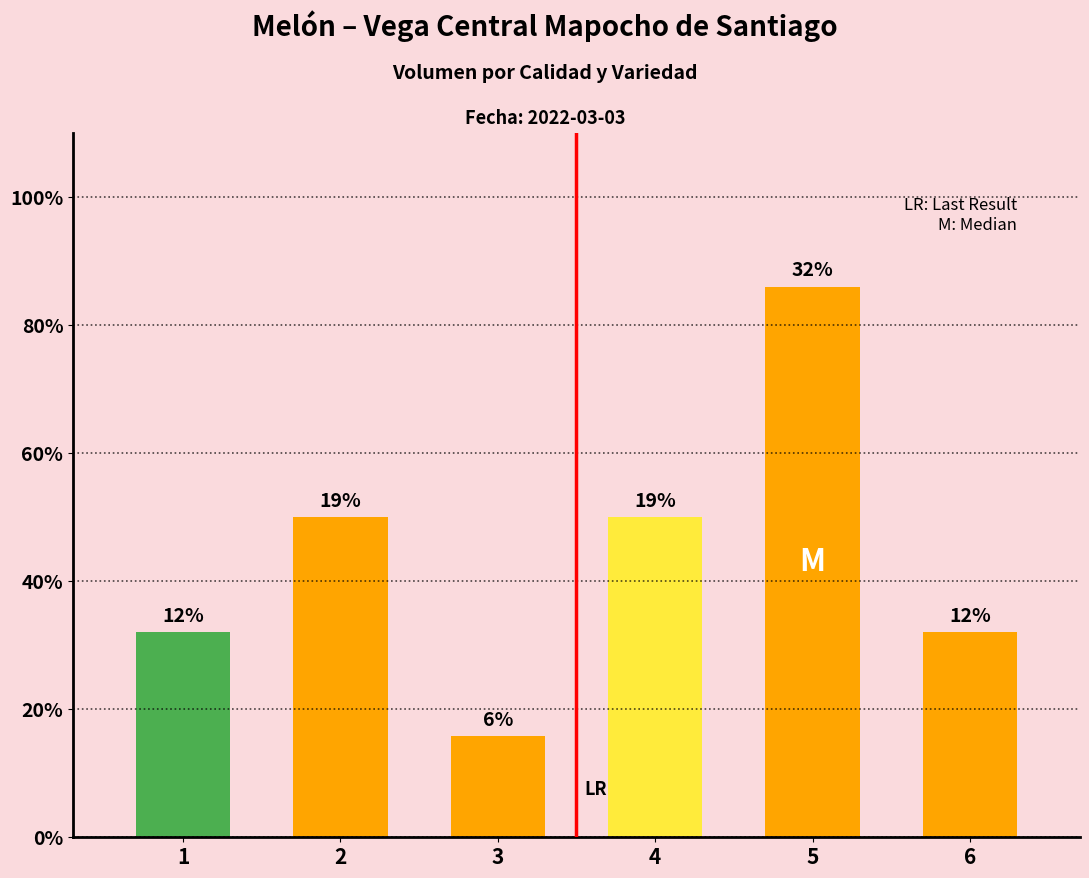

How many bars are there in total?

6